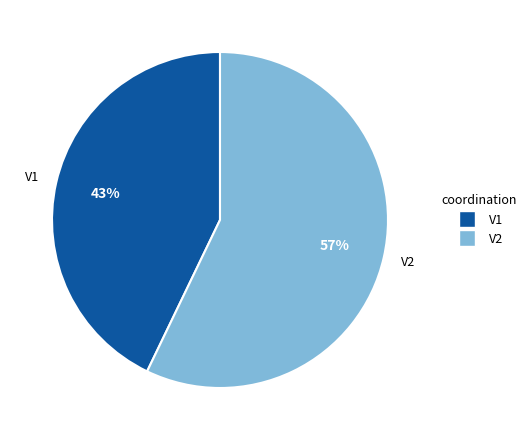

Combined, do V2 and V1 account for over 50%?

Yes